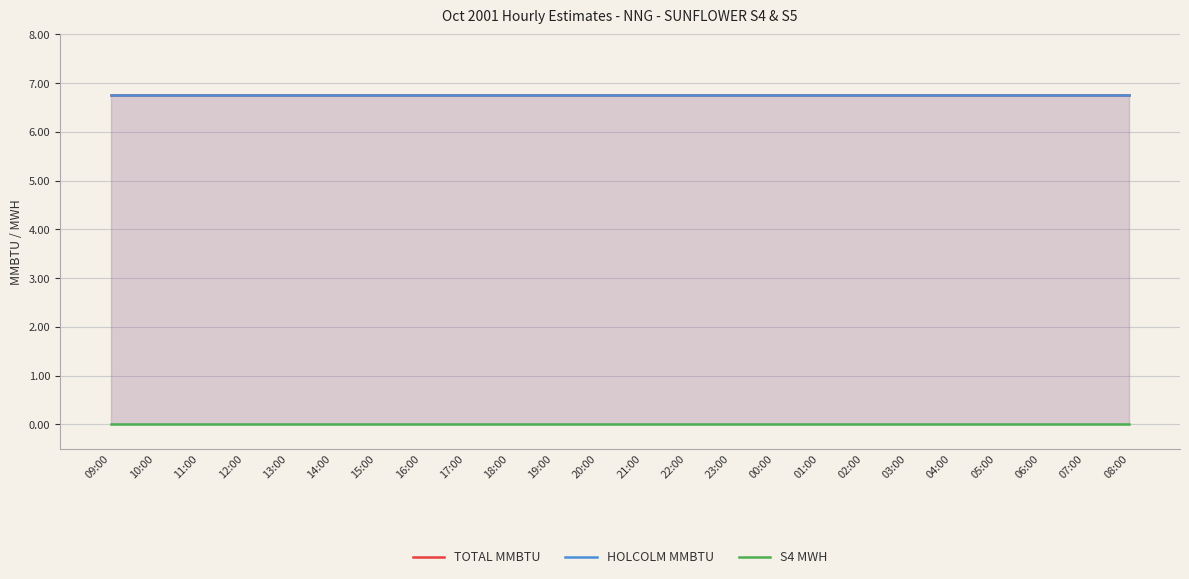

Reading left to right, extract all data points from this chart.

TOTAL MMBTU: 6.8	6.8	6.8	6.8	6.8	6.8	6.8	6.8	6.8	6.8	6.8	6.8	6.8	6.8	6.8	6.8	6.8	6.8	6.8	6.8	6.8	6.8	6.8	6.8
HOLCOLM MMBTU: 6.8	6.8	6.8	6.8	6.8	6.8	6.8	6.8	6.8	6.8	6.8	6.8	6.8	6.8	6.8	6.8	6.8	6.8	6.8	6.8	6.8	6.8	6.8	6.8
S4 MWH: 0.0	0.0	0.0	0.0	0.0	0.0	0.0	0.0	0.0	0.0	0.0	0.0	0.0	0.0	0.0	0.0	0.0	0.0	0.0	0.0	0.0	0.0	0.0	0.0